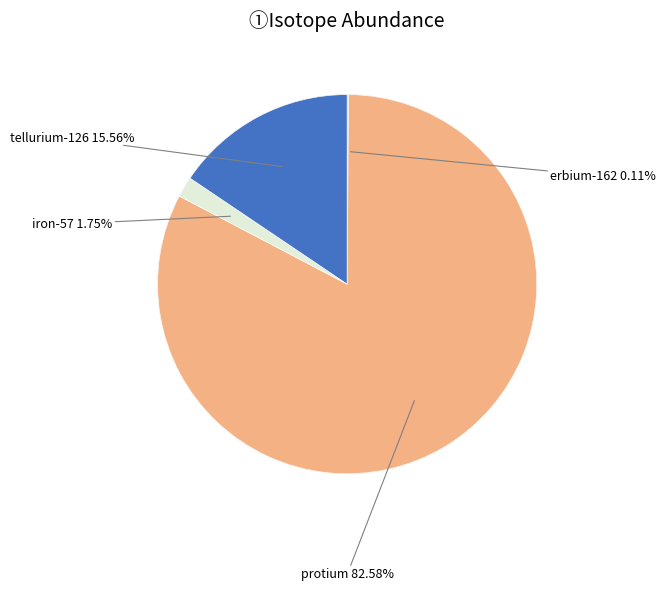

Which slice represents more than half of the pie?

protium